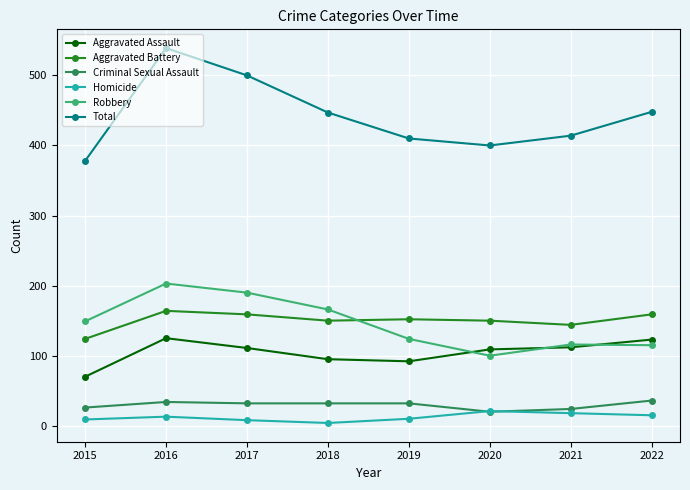

What is the greatest value displayed?

539